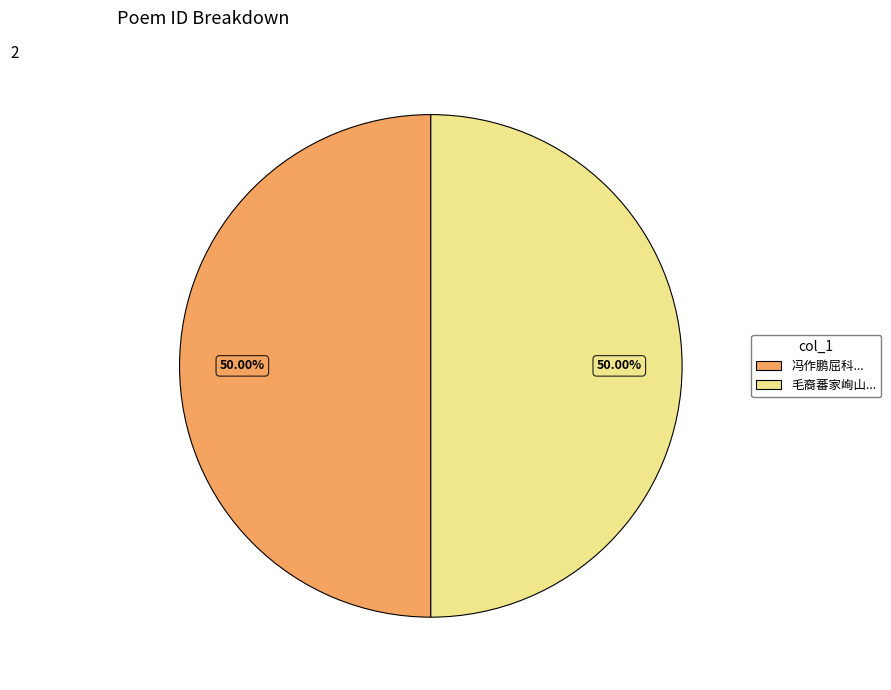

Which category accounts for the majority?

冯作鹏屈科出诗见志用韵慰之